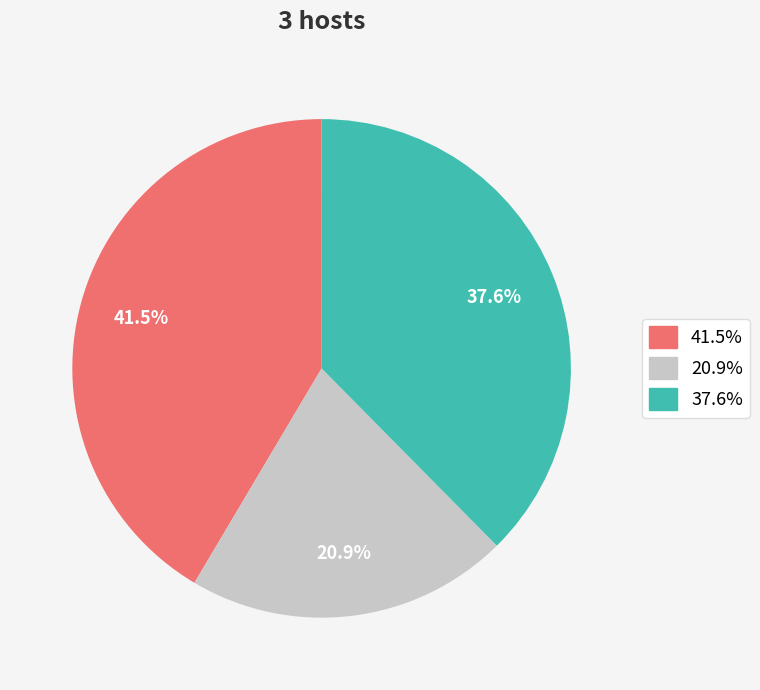

Combined, what portion of the pie is 37.6% and 41.5%?

79.1%